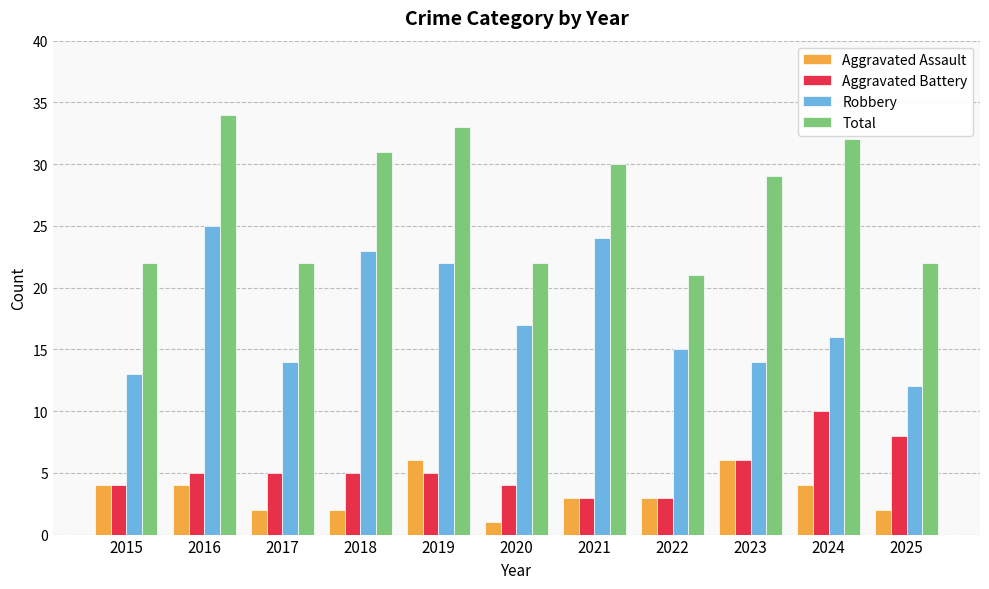

Where is Aggravated Battery nearest to the value 6?

2023